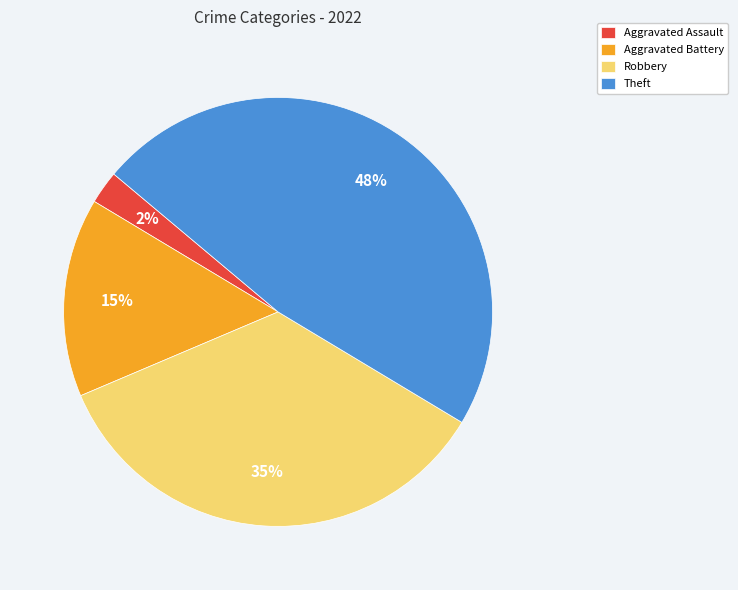

Count the number of slices in the pie.

4